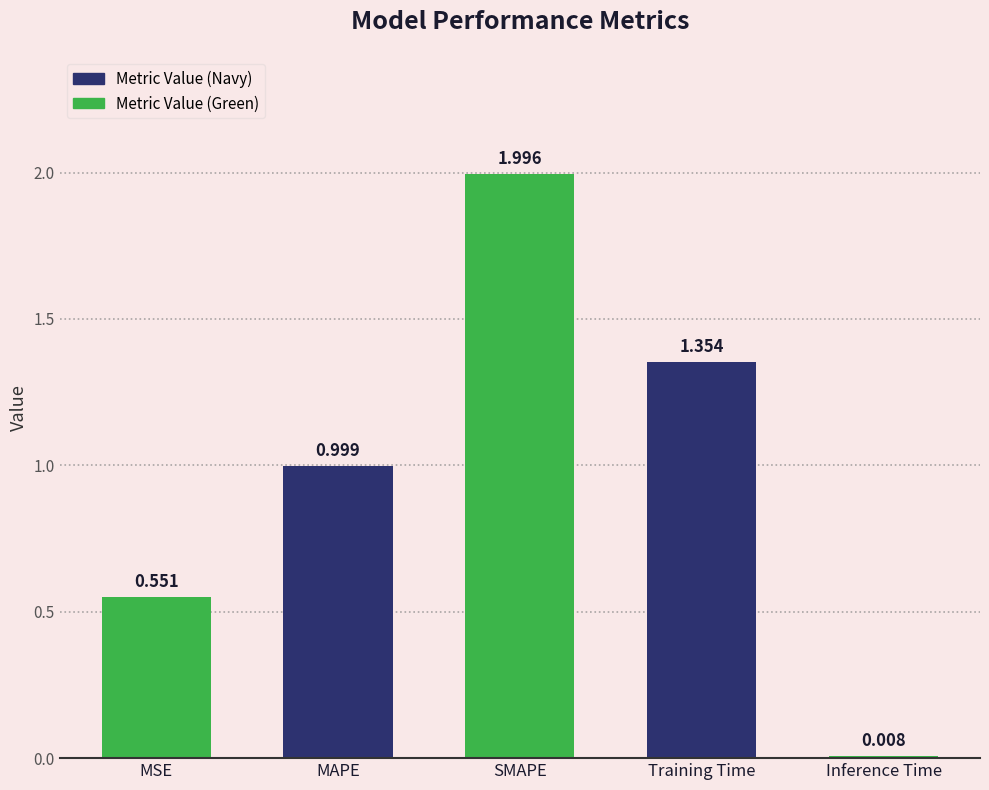

At which label is the value closest to 1?

MAPE